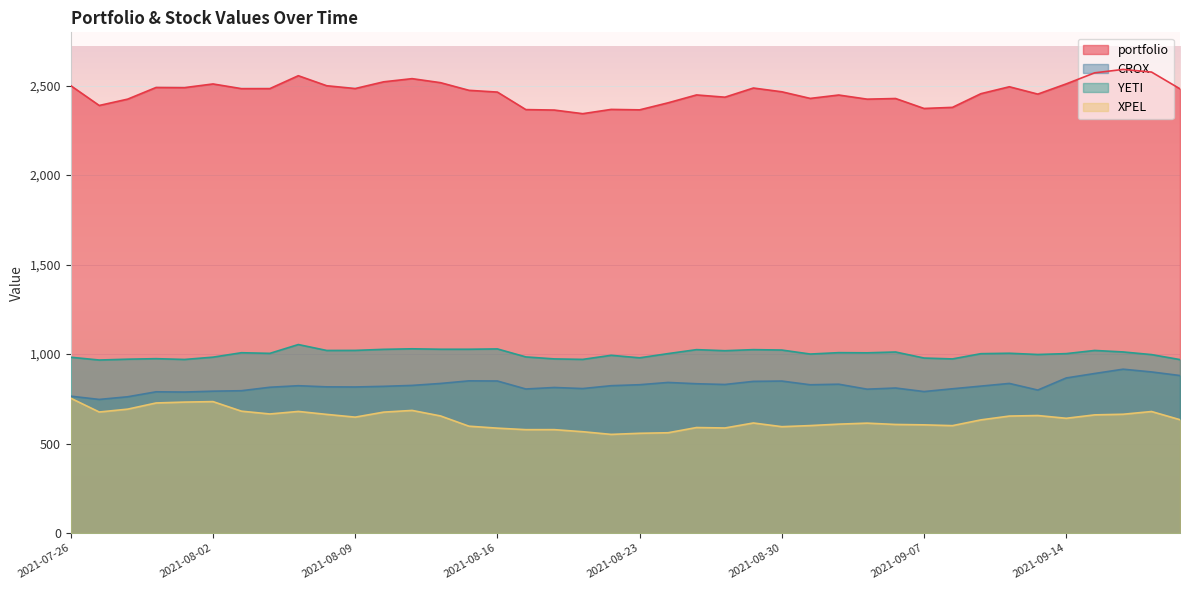

At which category does YETI reach its first local peak?

2021-07-29